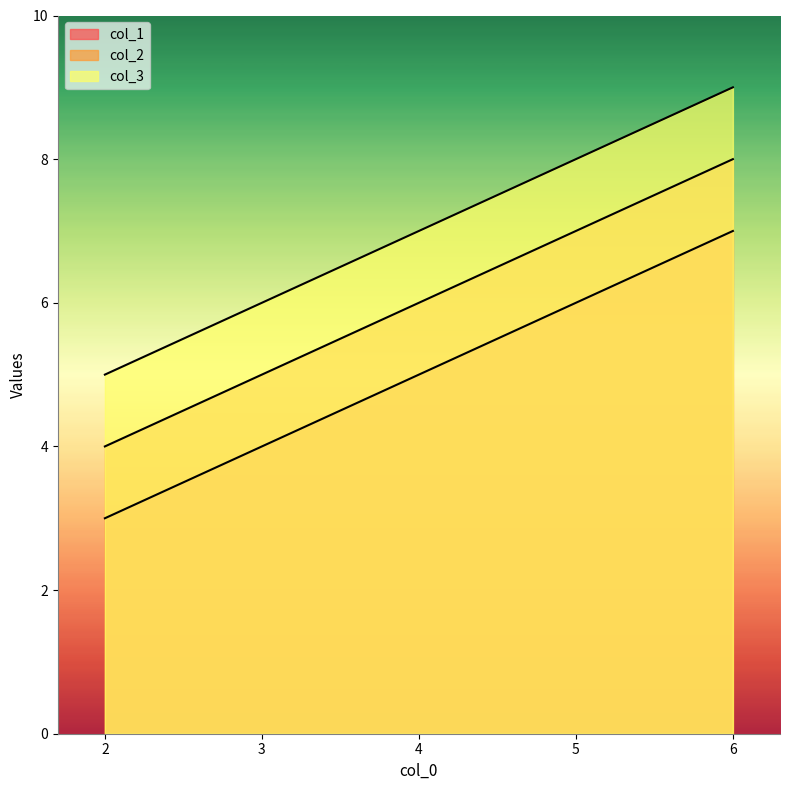

True or false: col_1 and col_3 intersect in this chart.

False